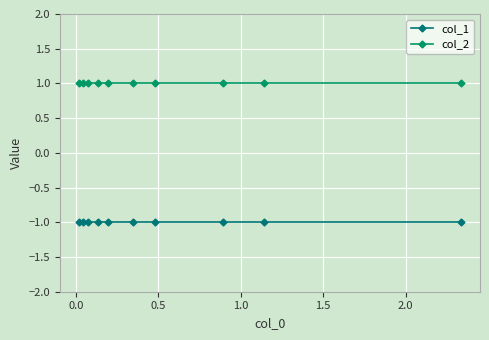

True or false: col_1 and col_2 intersect in this chart.

False